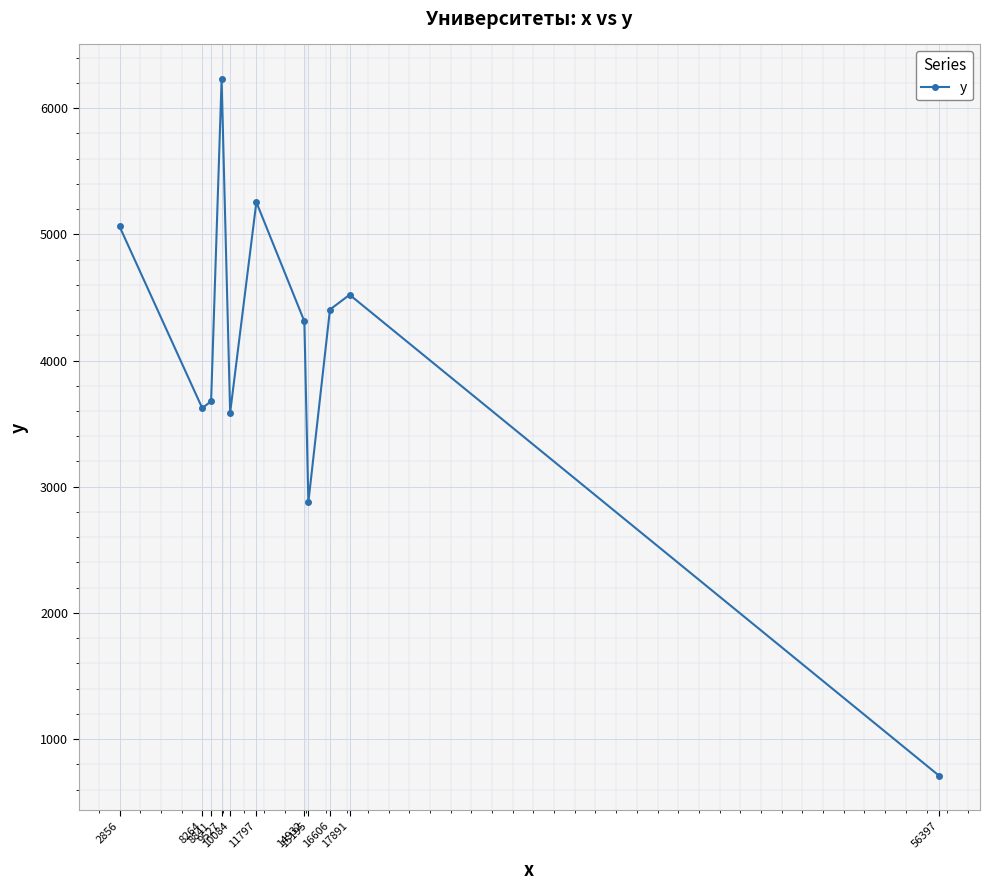

What is the greatest value displayed?

6229